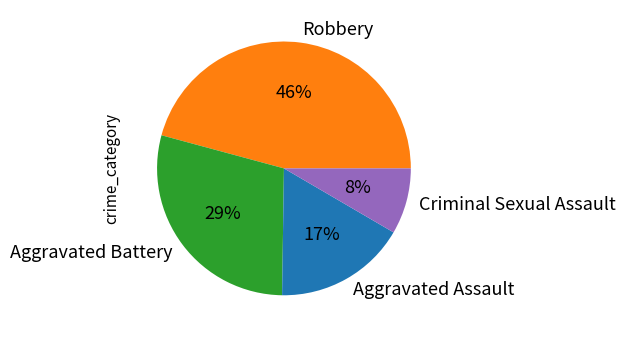

How many slices are in this pie chart?

4